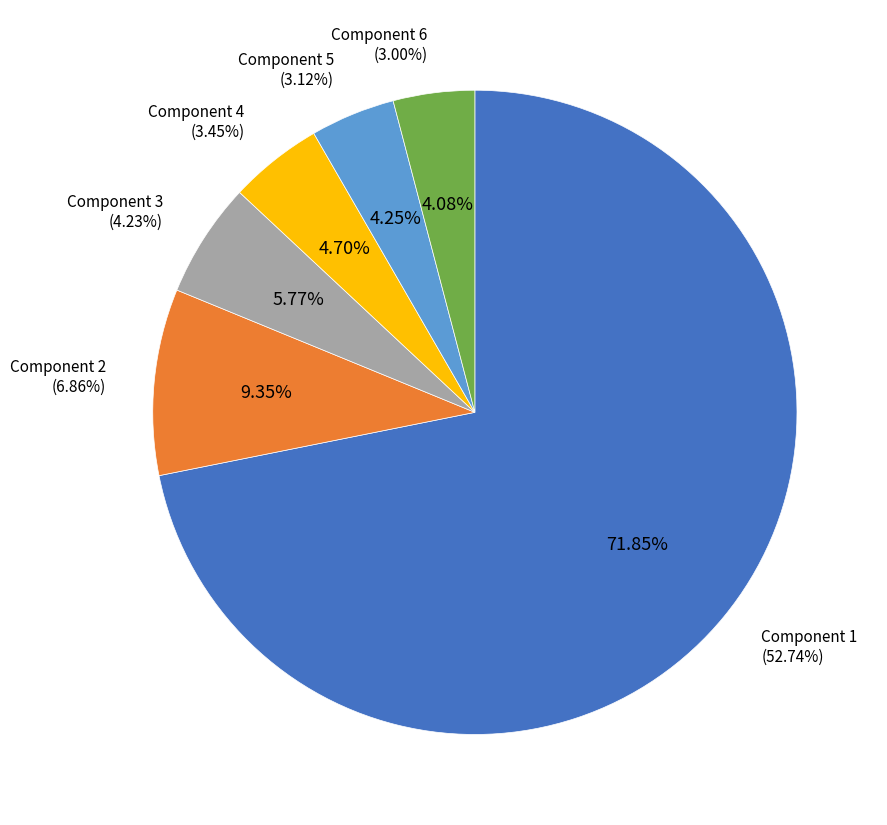

What percentage is the Component 3 slice, to the nearest percent?

6%